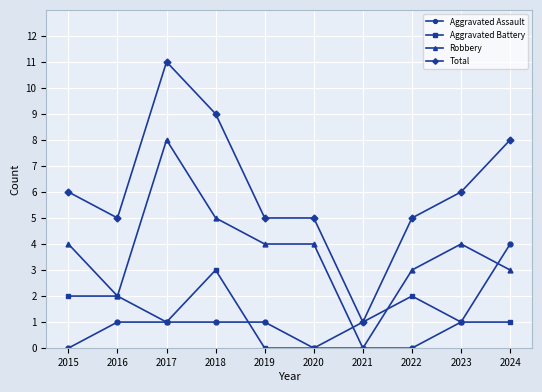

Reading right to left, extract all data points from this chart.

Aggravated Assault: 2024=4	2023=1	2022=0	2021=0	2020=0	2019=1	2018=1	2017=1	2016=1	2015=0
Aggravated Battery: 2024=1	2023=1	2022=2	2021=1	2020=0	2019=0	2018=3	2017=1	2016=2	2015=2
Robbery: 2024=3	2023=4	2022=3	2021=0	2020=4	2019=4	2018=5	2017=8	2016=2	2015=4
Total: 2024=8	2023=6	2022=5	2021=1	2020=5	2019=5	2018=9	2017=11	2016=5	2015=6